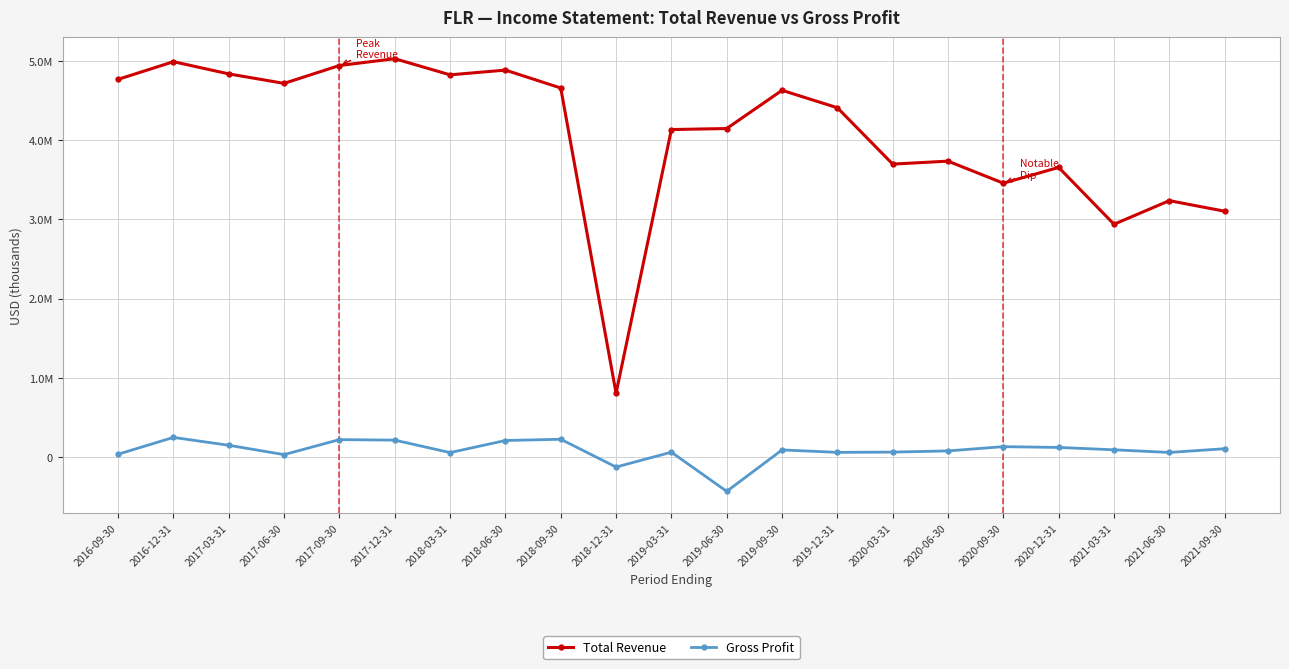

Is this an area chart (filled region under the line)?

No